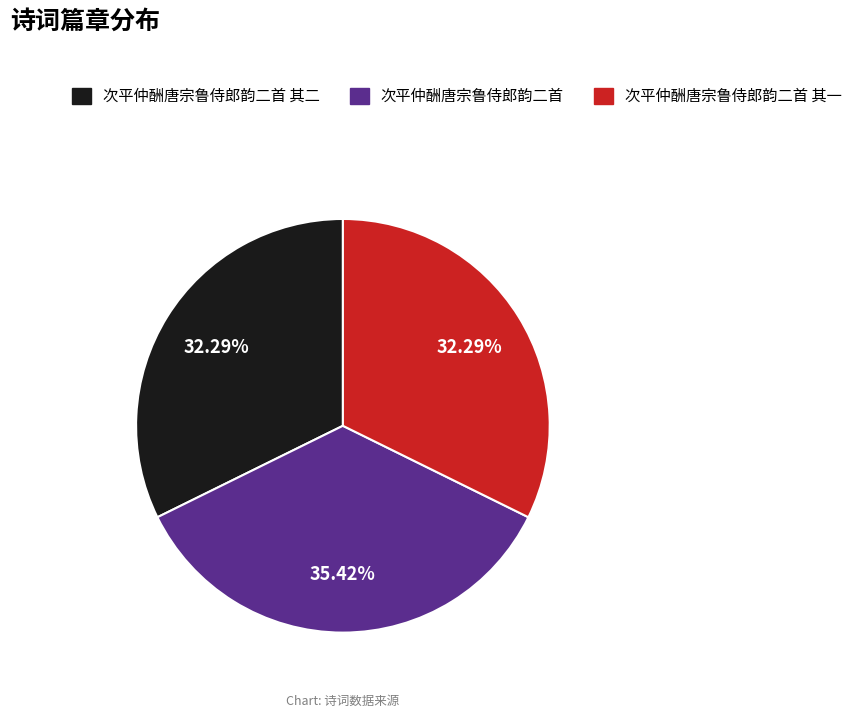

Does any single category account for the majority?

No